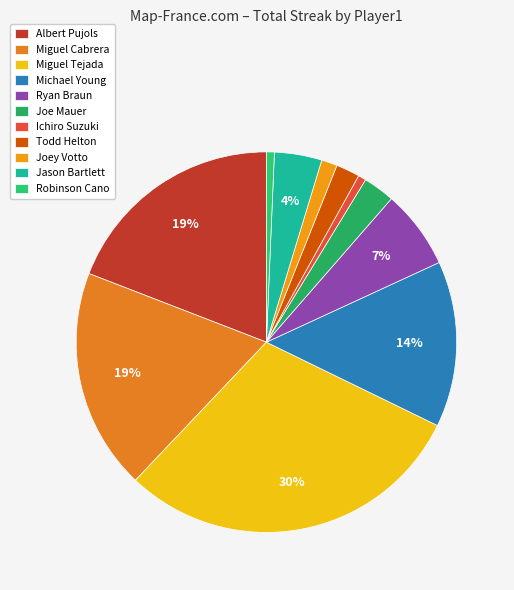

How many slices are in this pie chart?

11